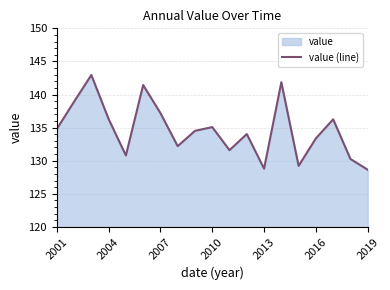

Is it true that the value at 2013 is 32.4?

False